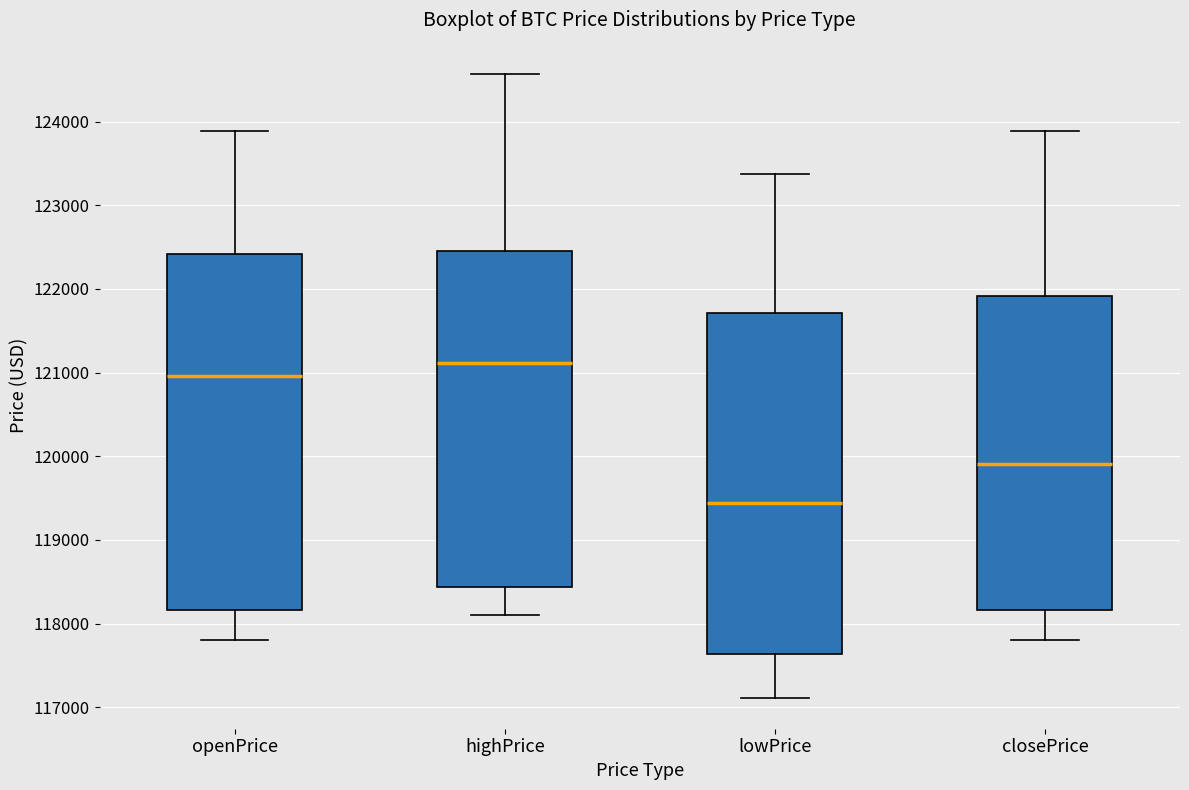

Comparing the boxes themselves (not the whiskers), which one is the tallest?

openPrice